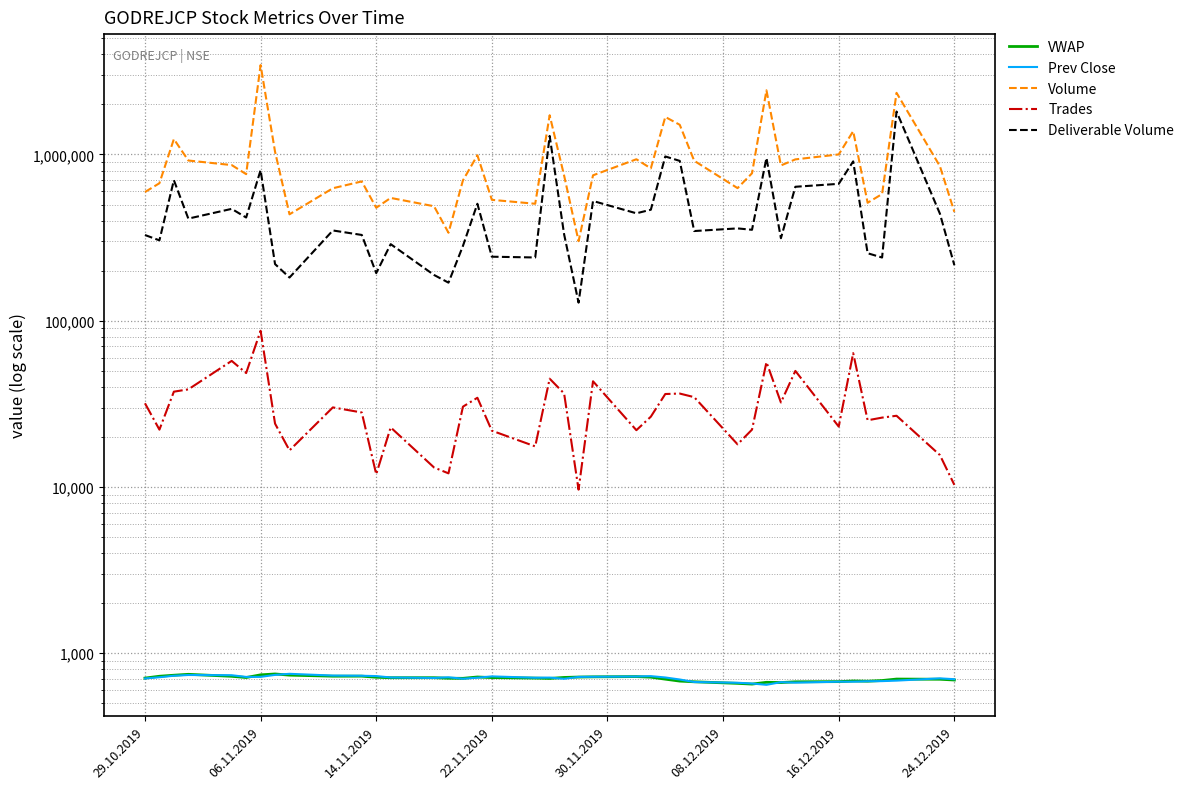

True or false: Trades and Deliverable Volume intersect in this chart.

False